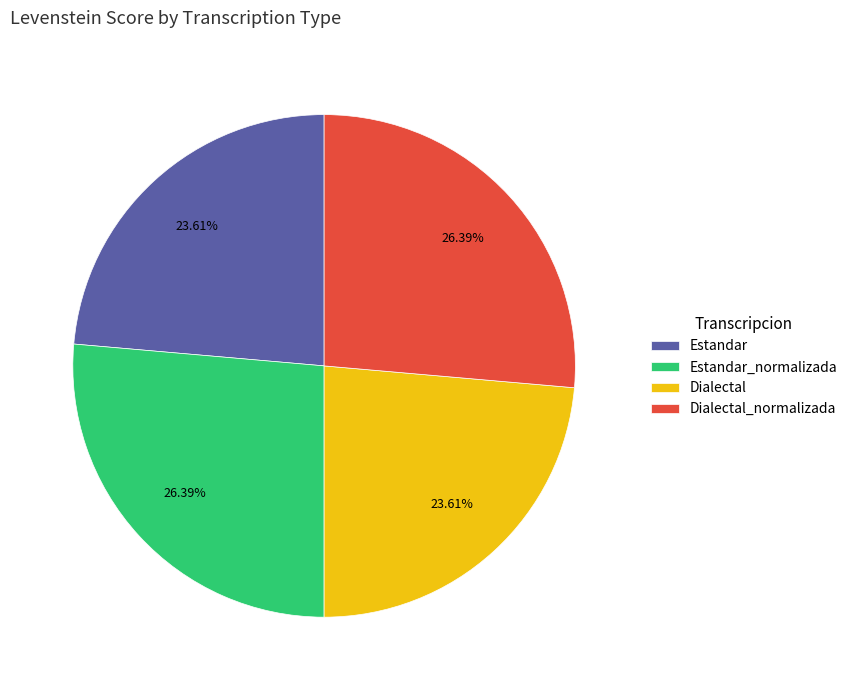

To the nearest percent, what is the average slice percentage?

25%